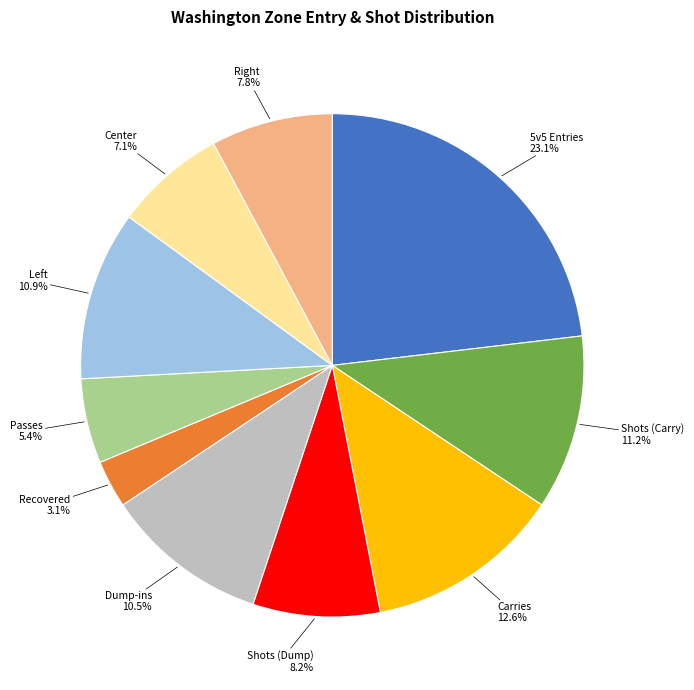

Is there a majority slice in this chart?

No